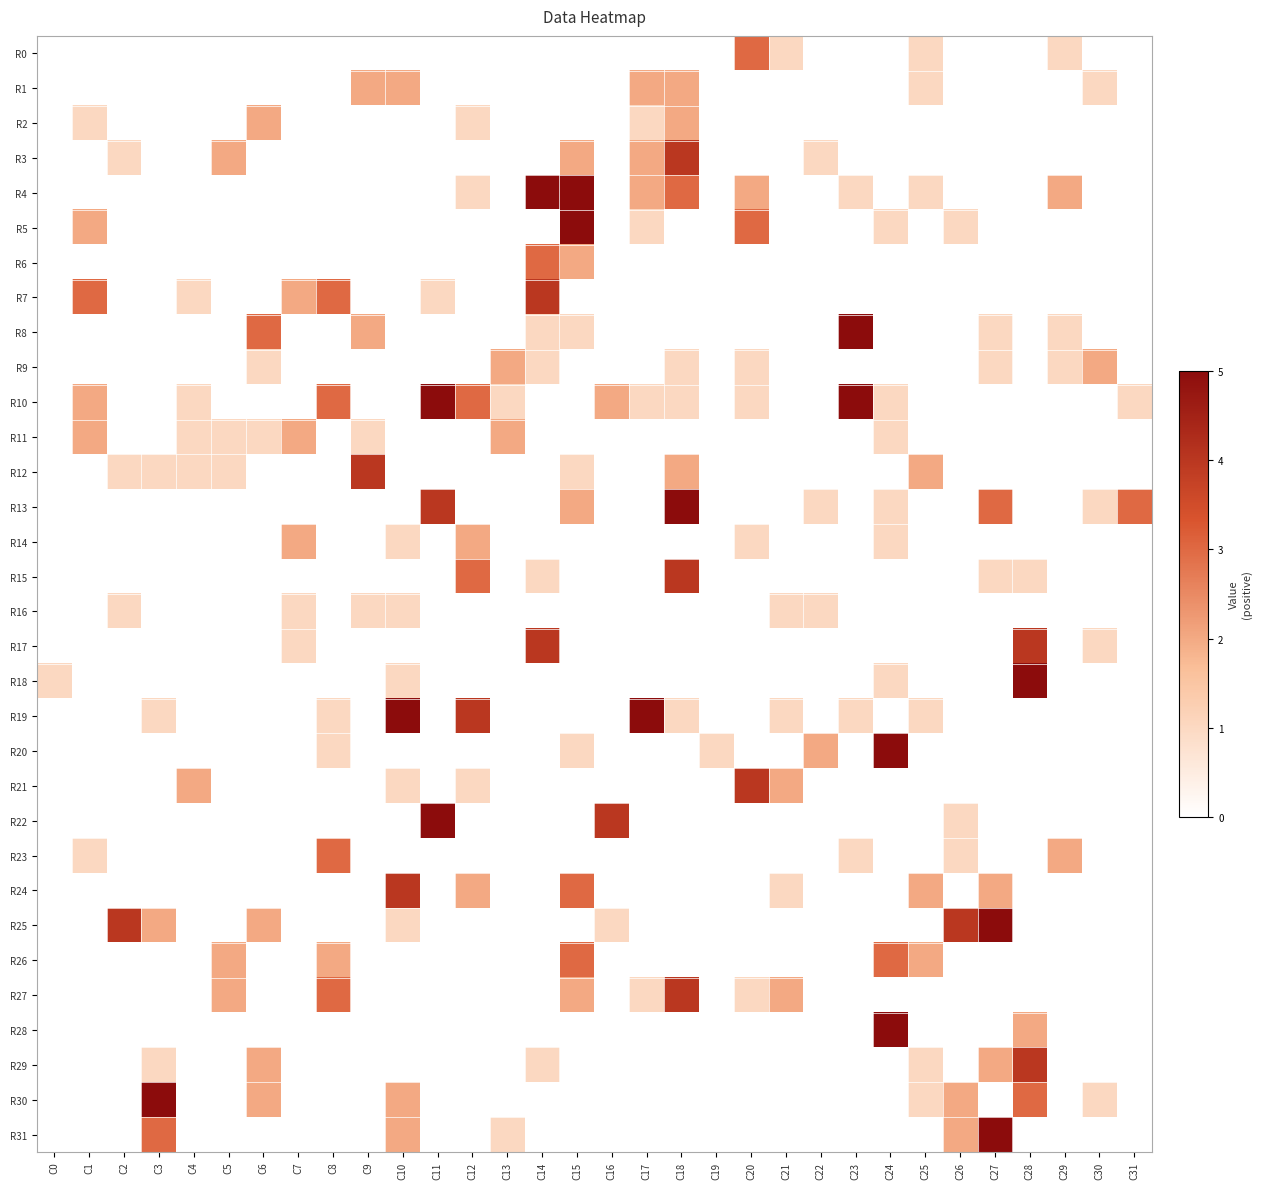

At which category does the chart reach its peak across all series?

C14